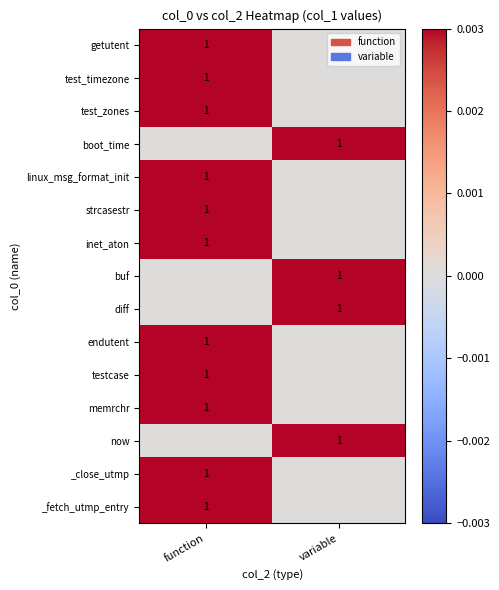

True or false: linux_msg_format_init has a value of 2 at function.

False